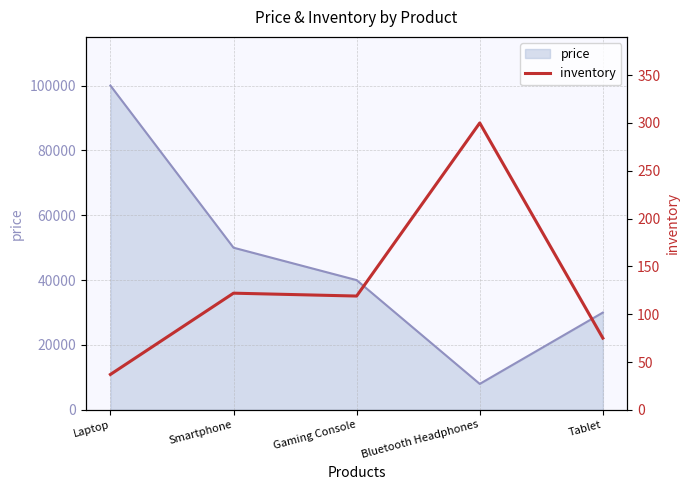

How many interior local valleys (lower than both neighbors) does the data have?

1